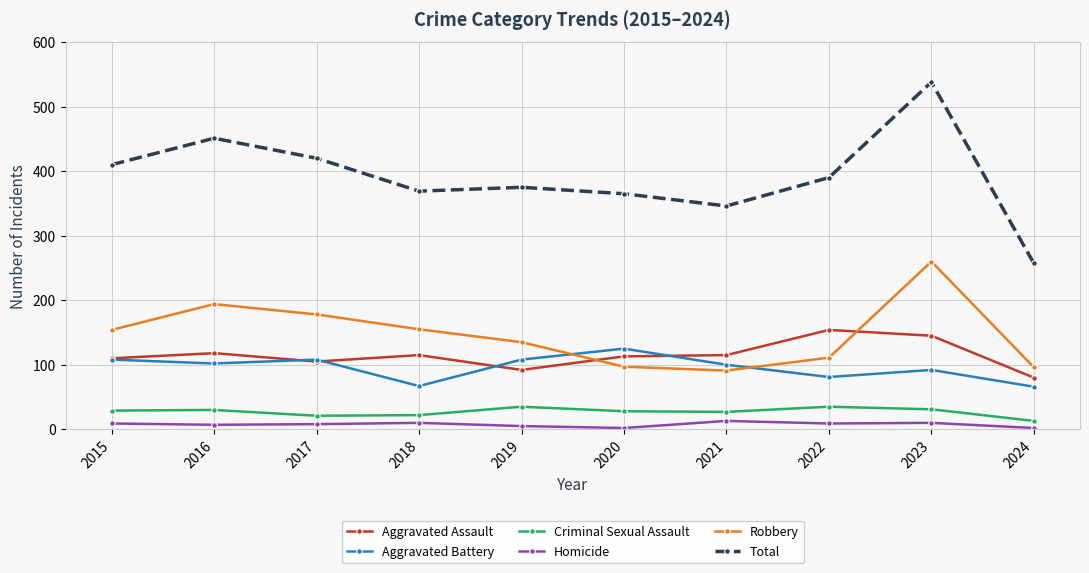

Rank the series by their maximum value, from highest to lowest.

Total, Robbery, Aggravated Assault, Aggravated Battery, Criminal Sexual Assault, Homicide